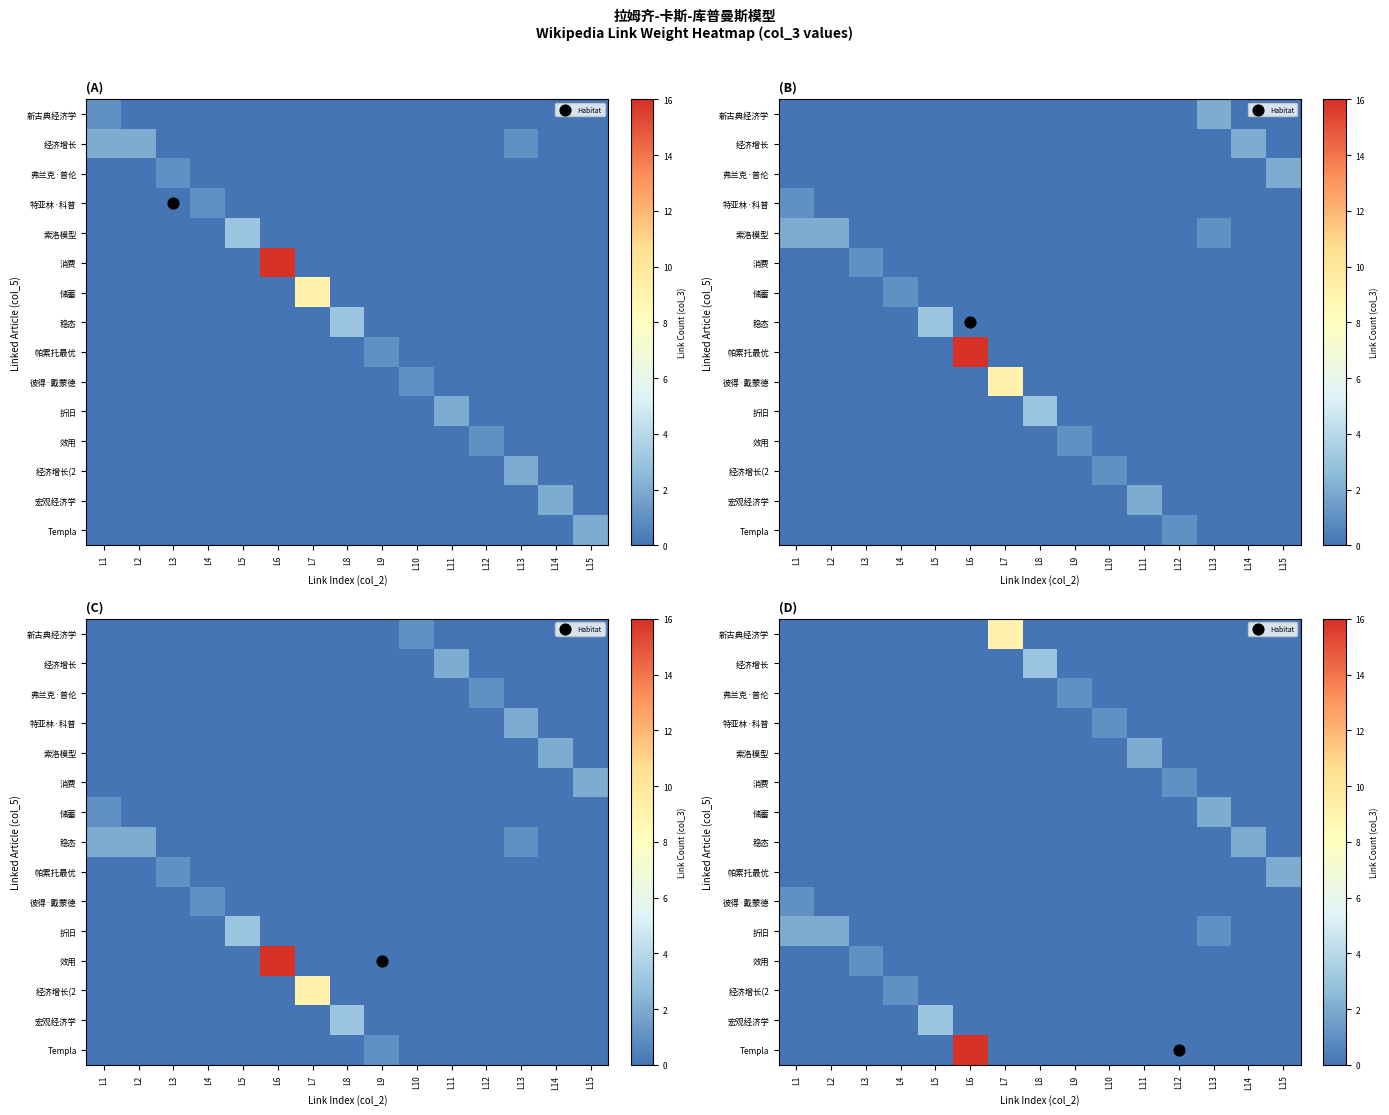

The 储蓄 series shows 0 at L10. True or false?

True